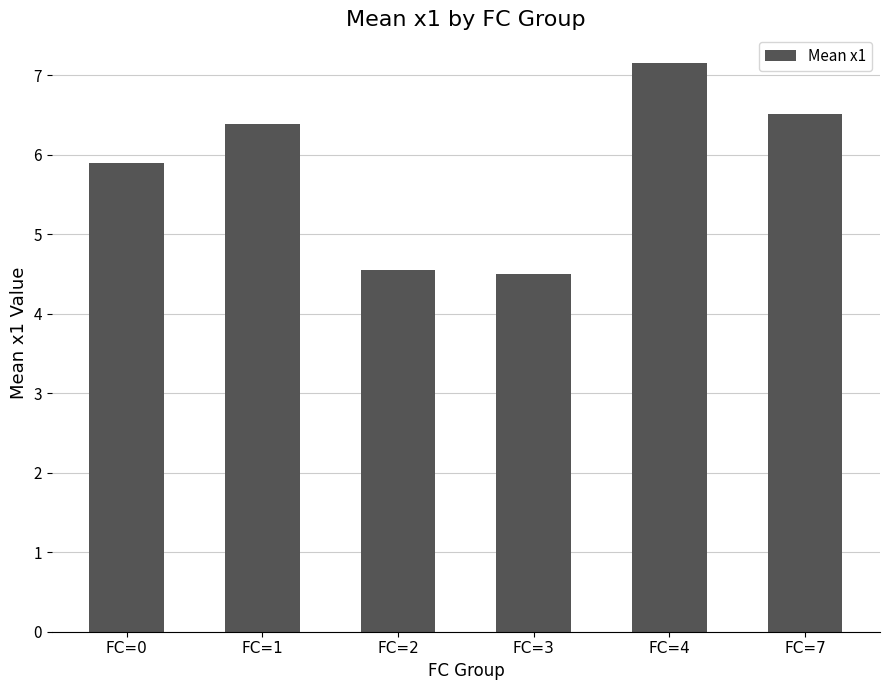

What is the average value?

5.8